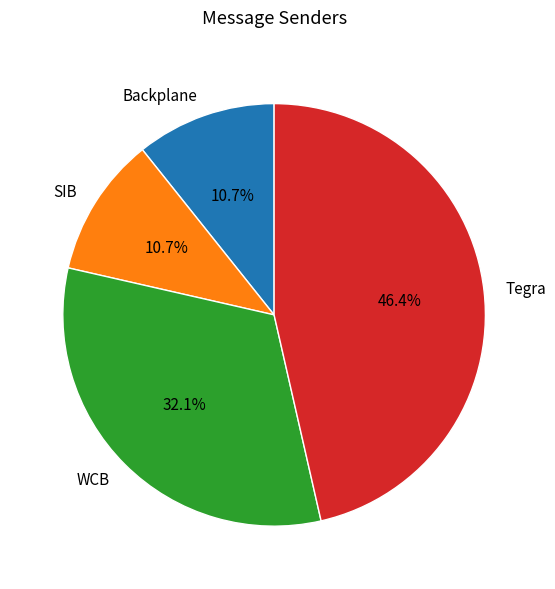

Count the number of slices in the pie.

4